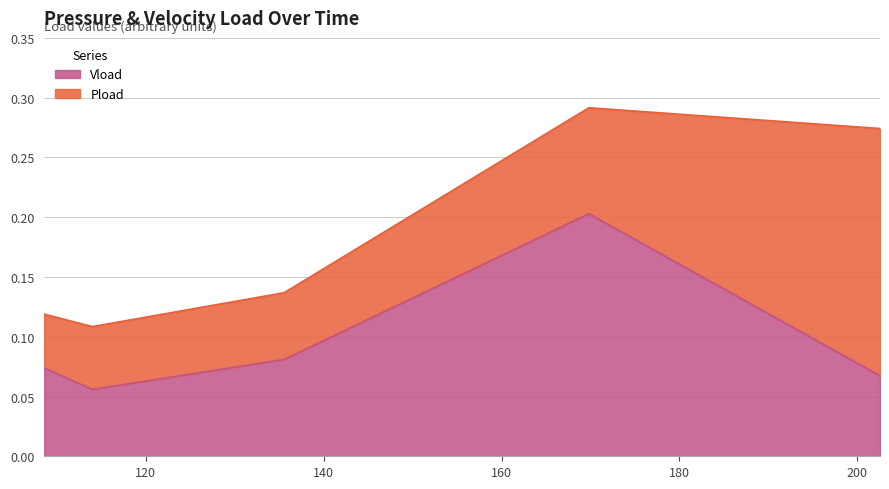

List the series in order of their overall mean, highest first.

Pload, Vload